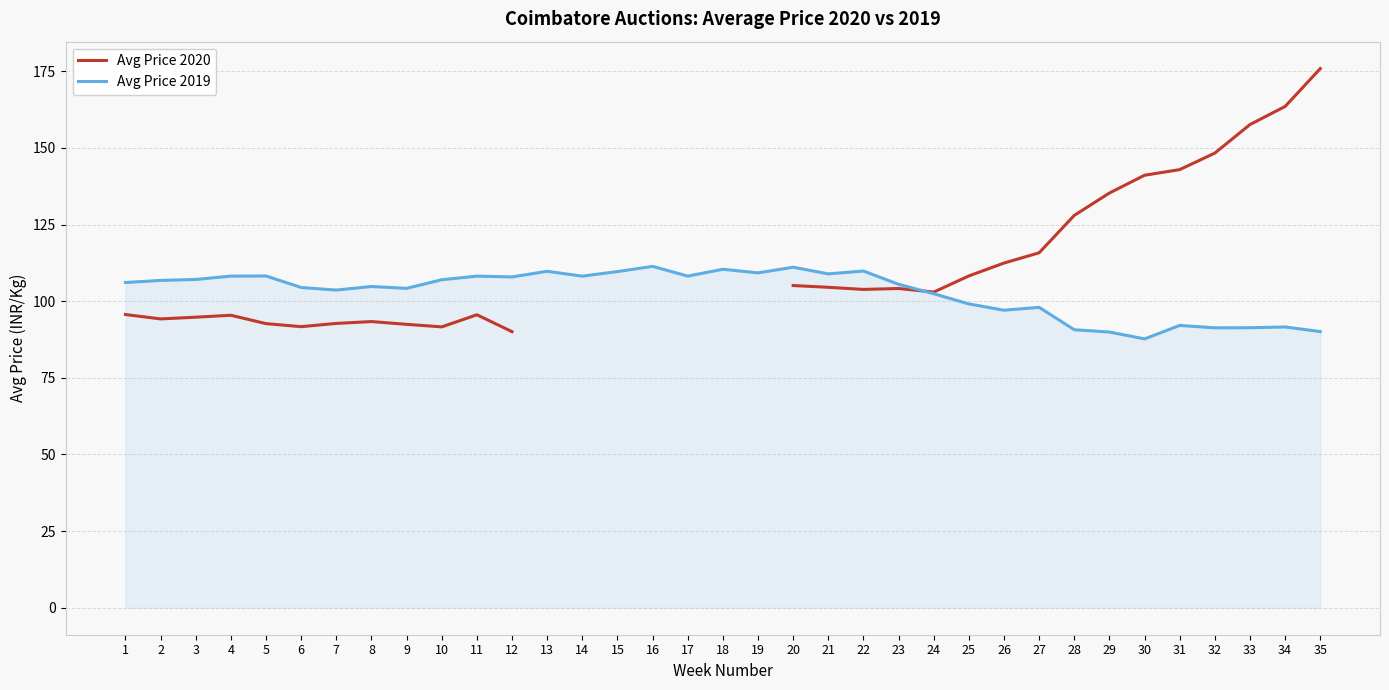

What is the sum of the Avg Price 2019 values at 29 and 6?

194.4